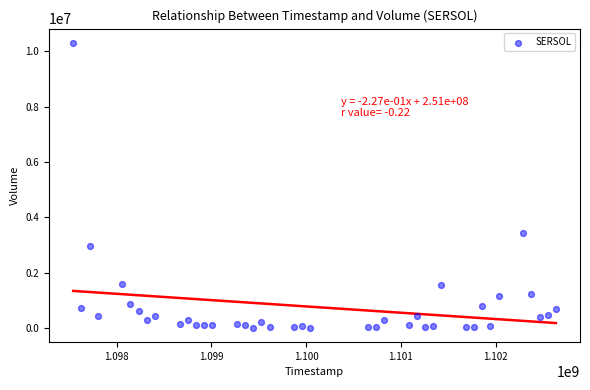

What Y value in the scatter plot is closest to 5155827?

3426758